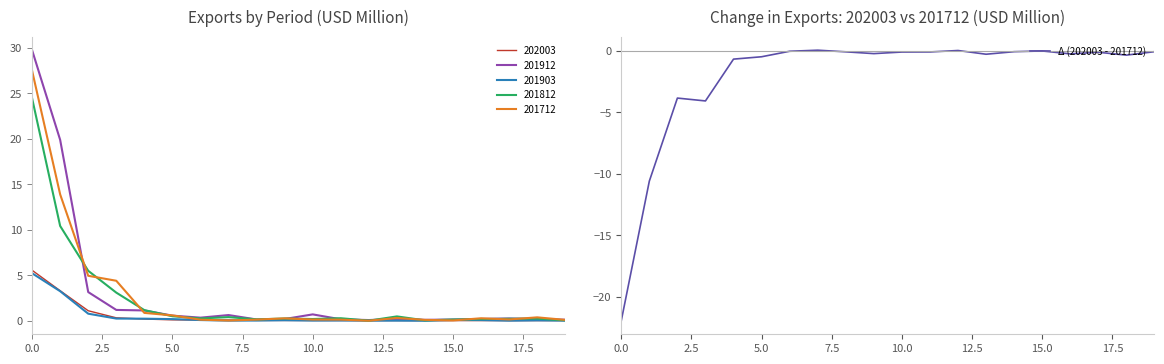

How many values are below zero?

18